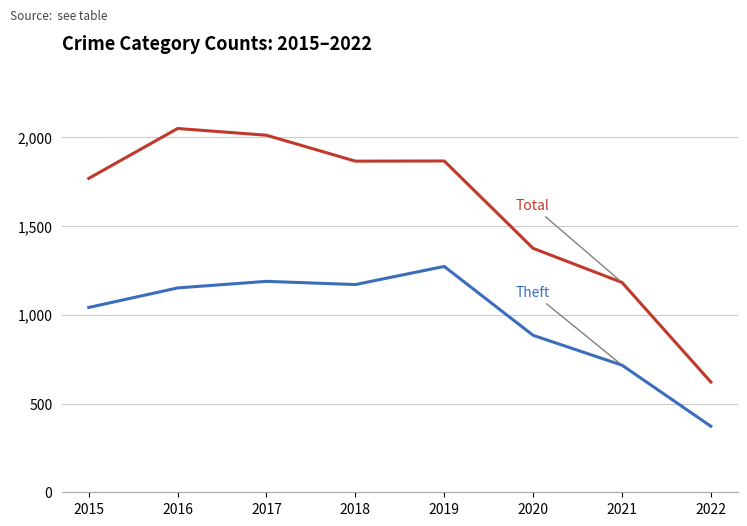

What is the smallest value displayed?

372